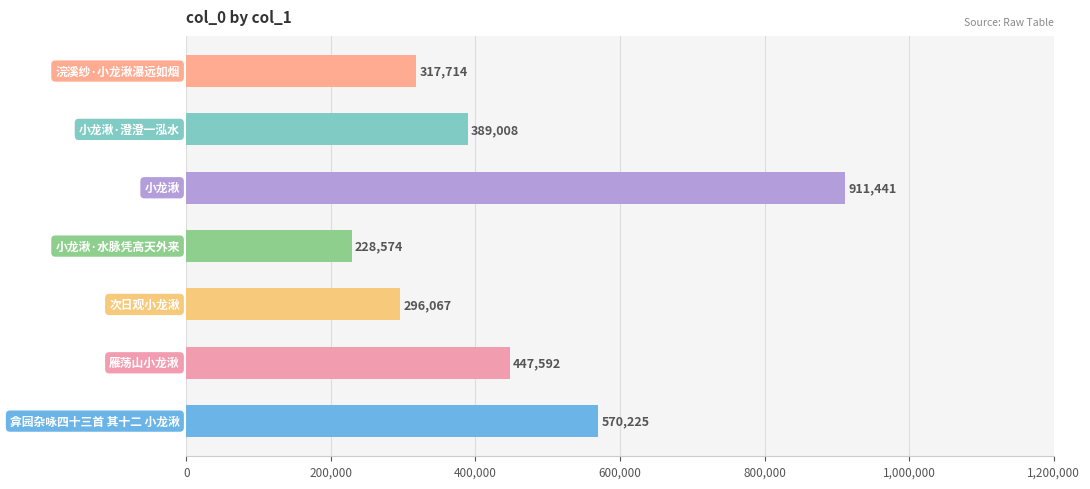

How many data points does each series have?

7